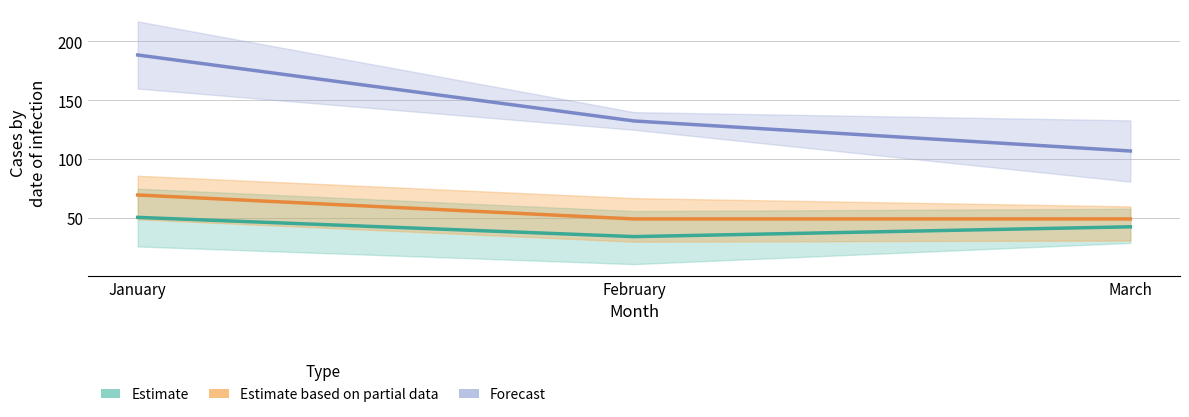

What is the difference between the highest and lowest values at February?

98.2